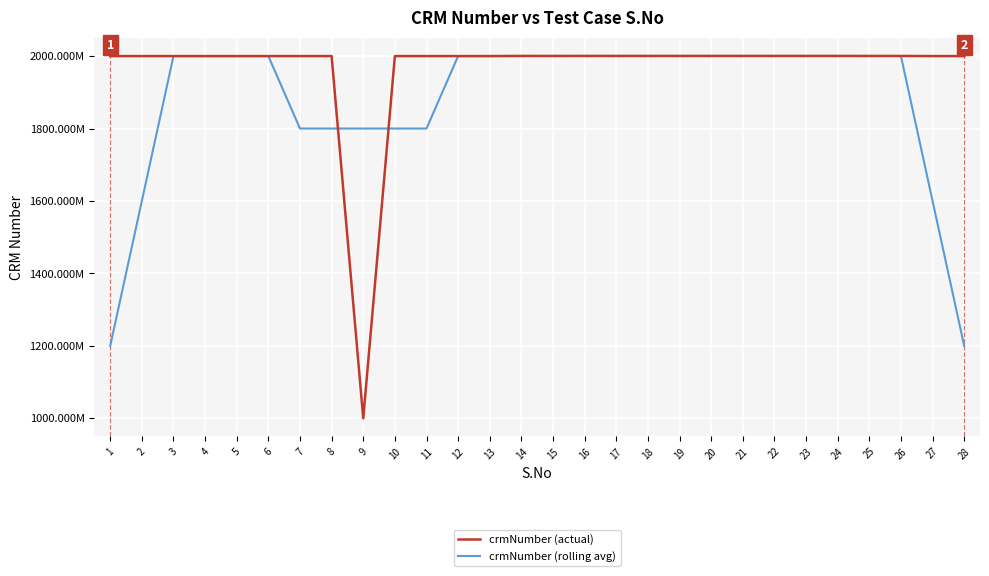

True or false: crmNumber (actual) has more than 1 interior local peaks.

False